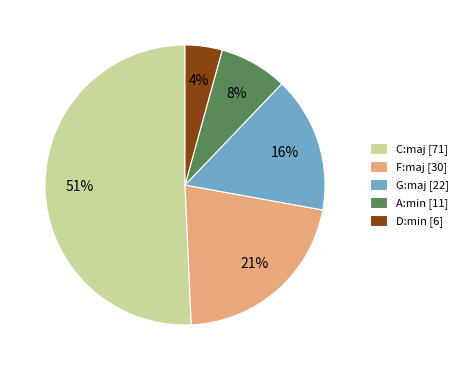

Is the sum of D:min [6] and F:maj [30] greater than half?

No